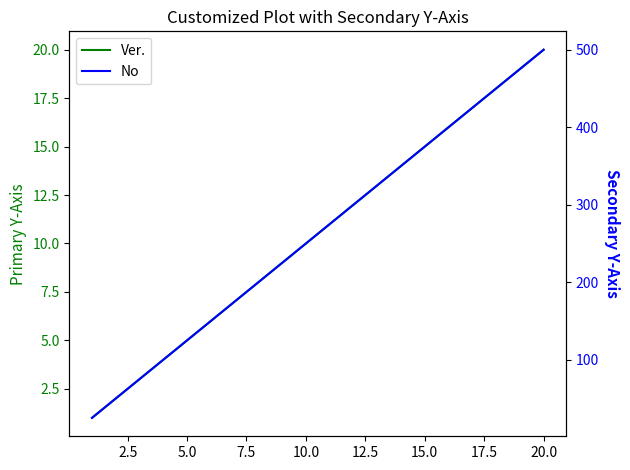

What is the minimum value shown in the chart?

1